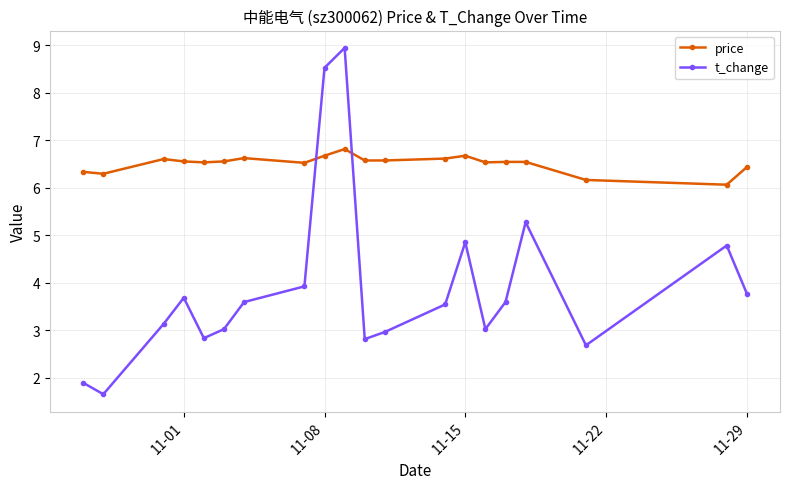

Which series has the largest total across all categories?

price